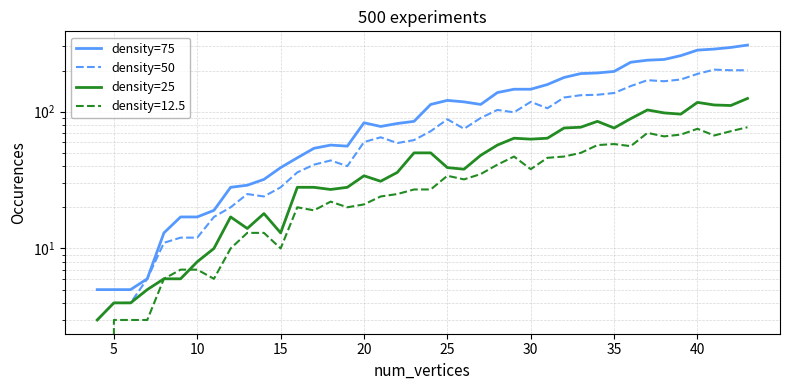

True or false: density=50 and density=25 intersect in this chart.

False